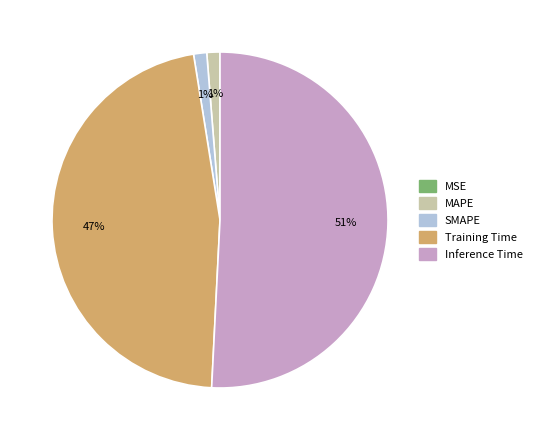

To the nearest percent, what percentage of the pie is Inference Time?

51%